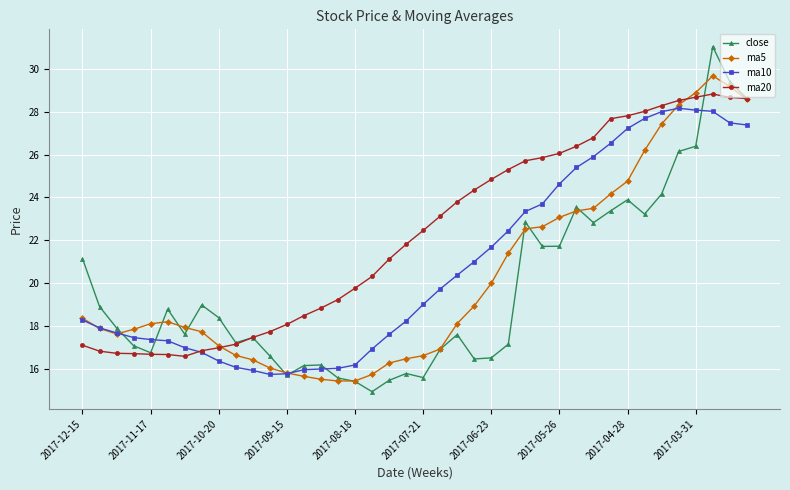

What is the sum of all ma5 values?

810.2